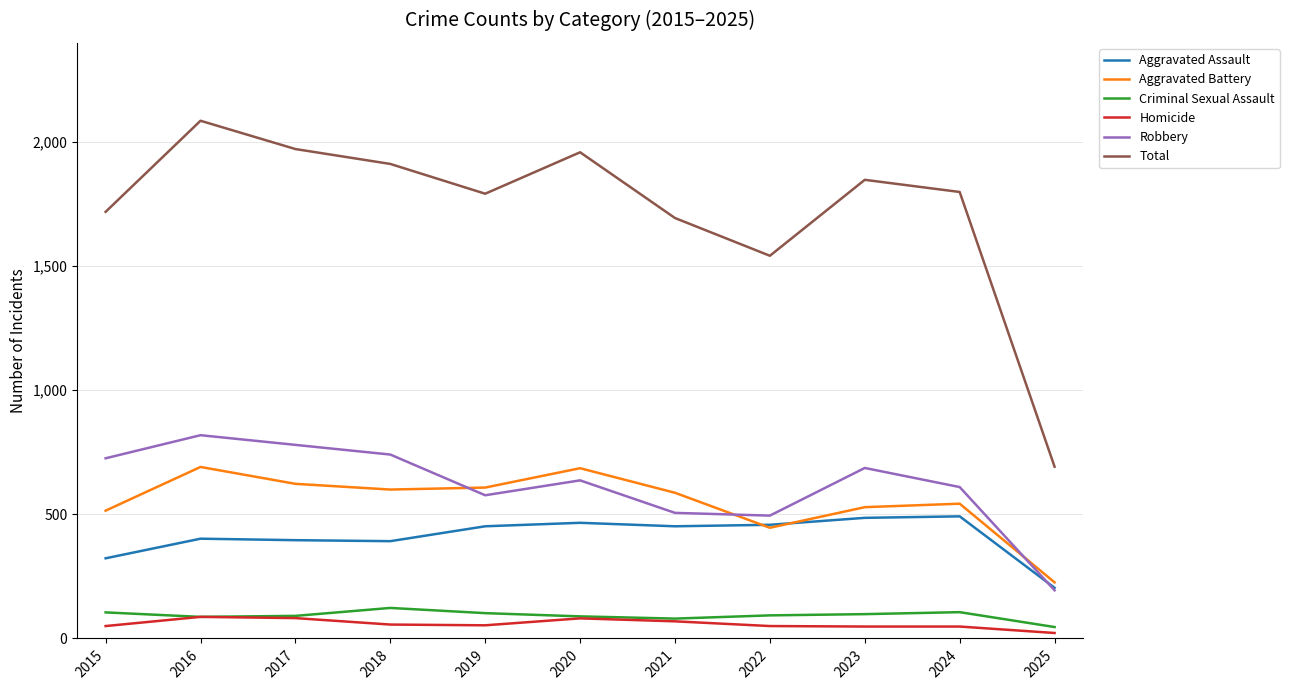

Which series has the largest range (max minus min)?

Total